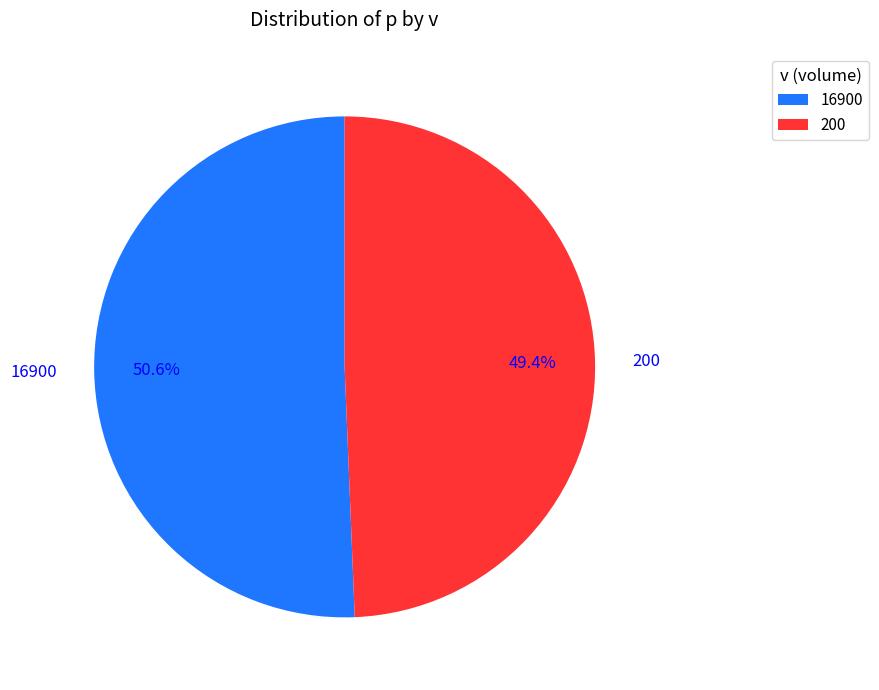

The 200 slice represents 40% of the pie. True or false?

False